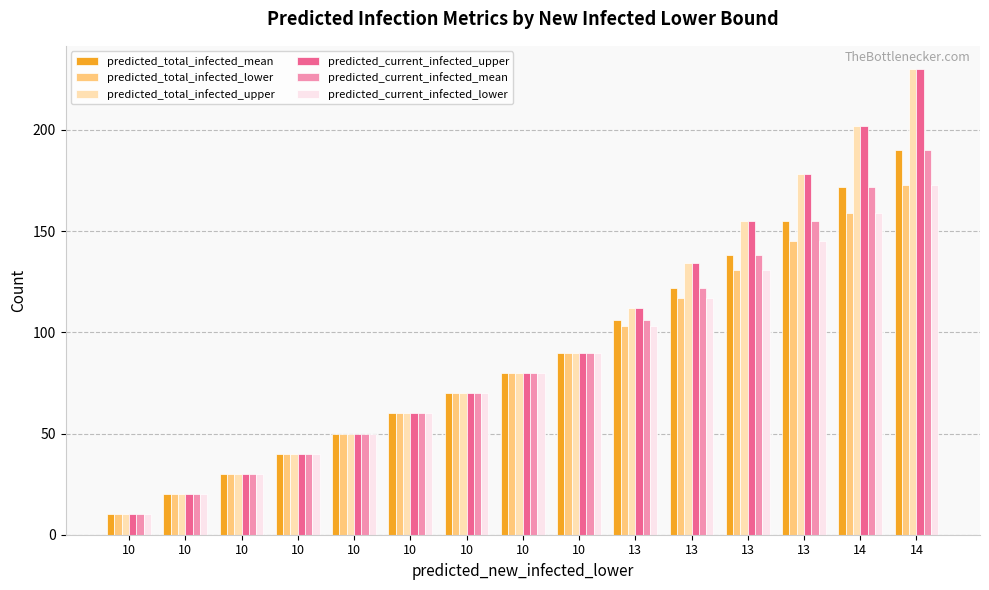

How many distinct data groups are displayed?

6